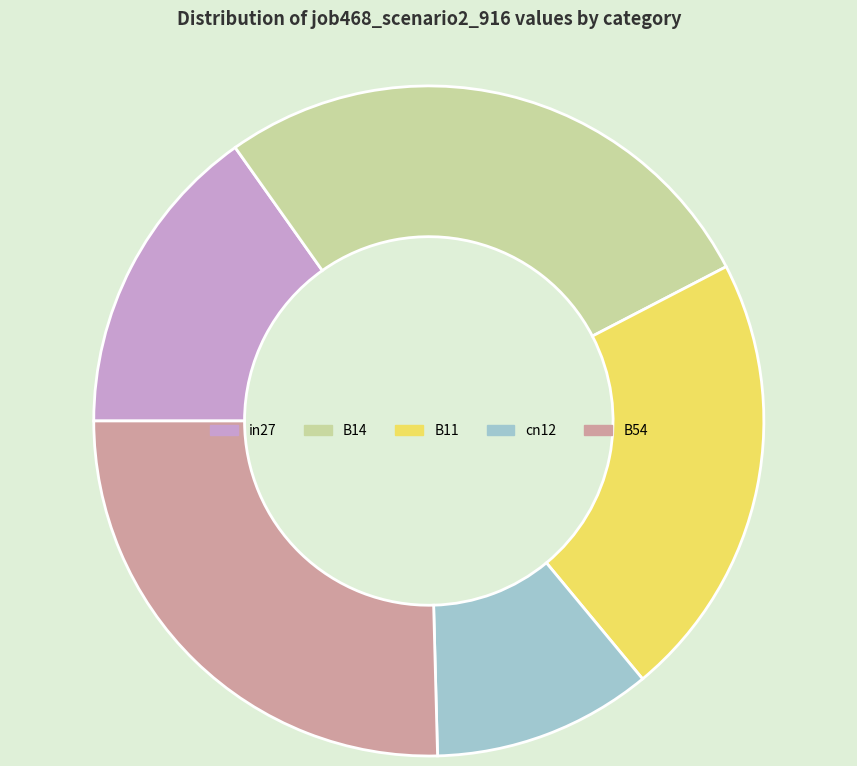

Which has a higher value, cn12 or B14?

B14